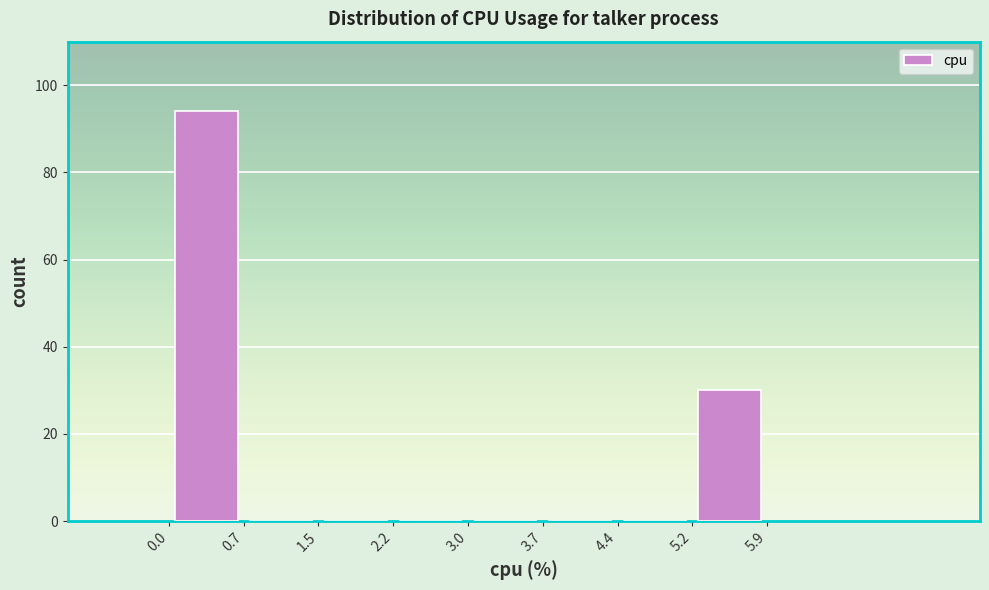

Reading left to right, transcribe this chart: for each bar, give the range it covers on the x-axis and its height. The values are not printed on the chart, so give them approximately, as read against the axis.

0.0 to 0.7: 94
0.7 to 1.5: 0
1.5 to 2.2: 0
2.2 to 3.0: 0
3.0 to 3.7: 0
3.7 to 4.4: 0
4.4 to 5.2: 0
5.2 to 5.9: 30